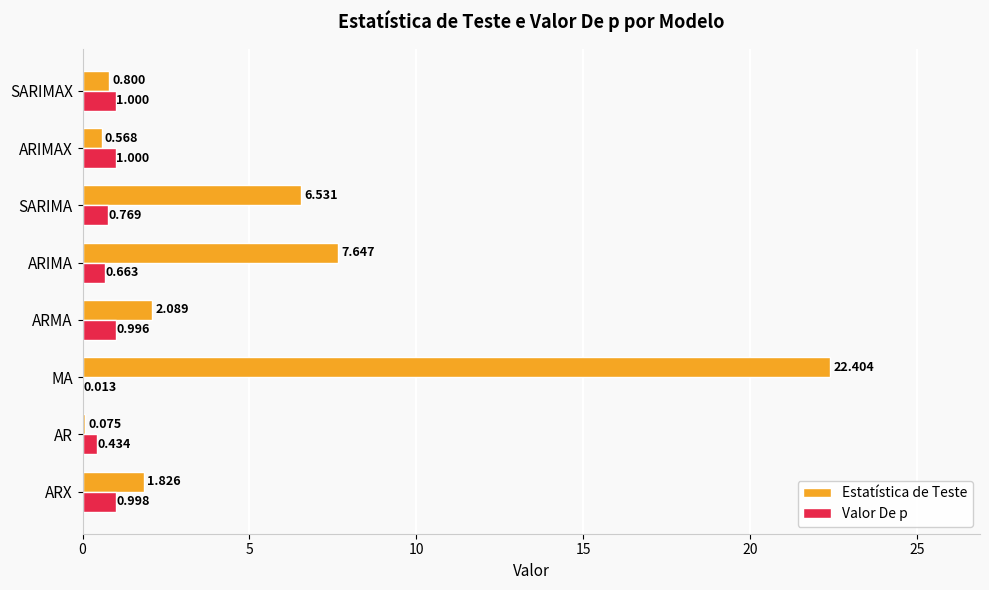

Which category has the highest value across all series?

MA